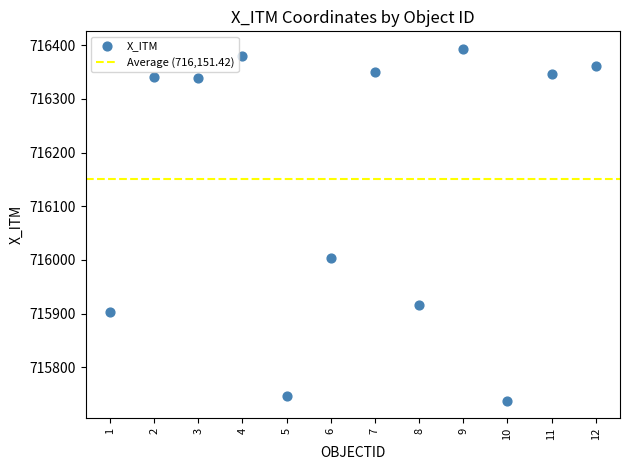

What Y value in the scatter plot is closest to 716065?

716003.1